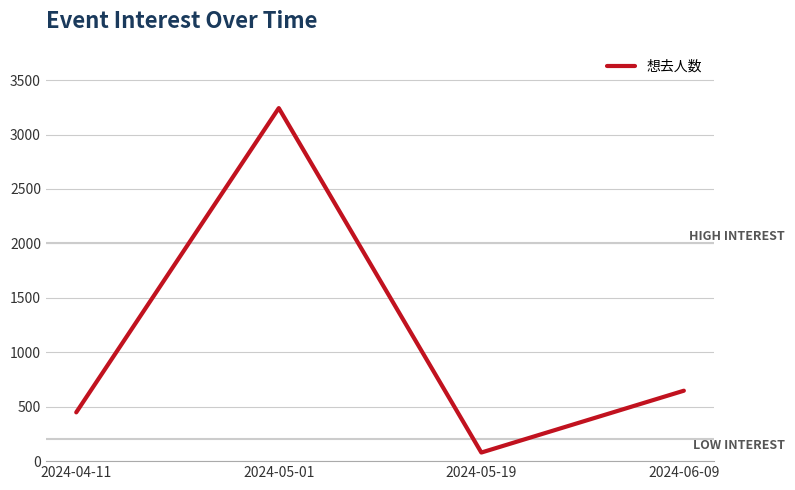

Count the number of data series in this chart.

1